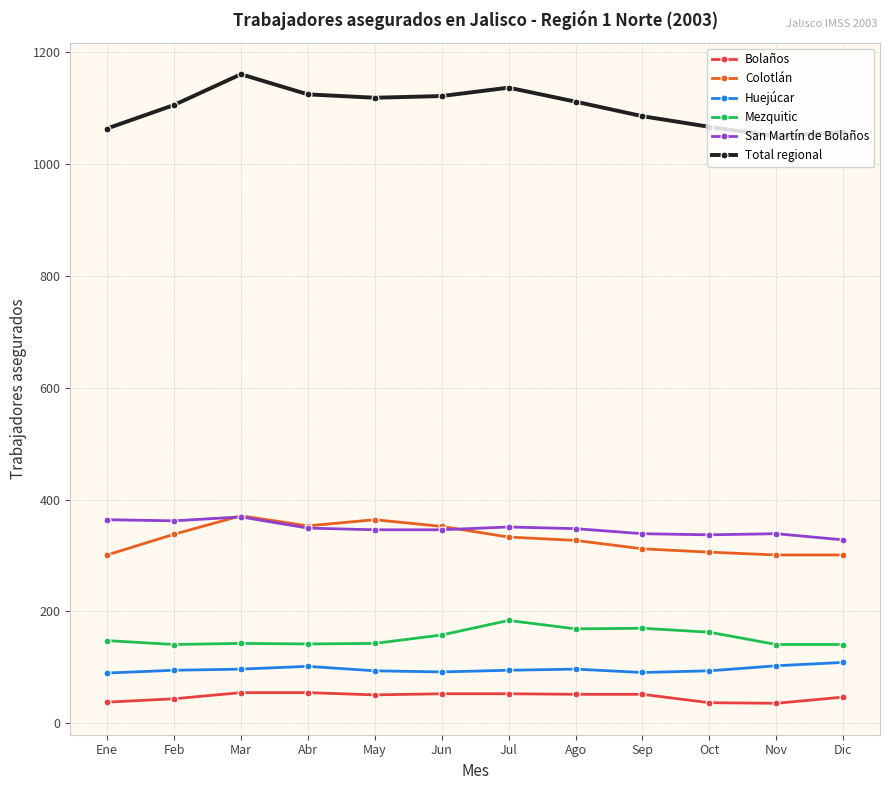

What is the maximum value shown in the chart?

1160